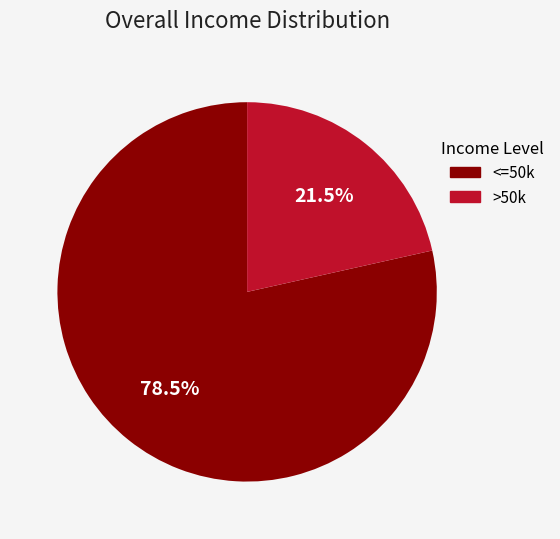

To the nearest percent, what is the average slice percentage?

50%